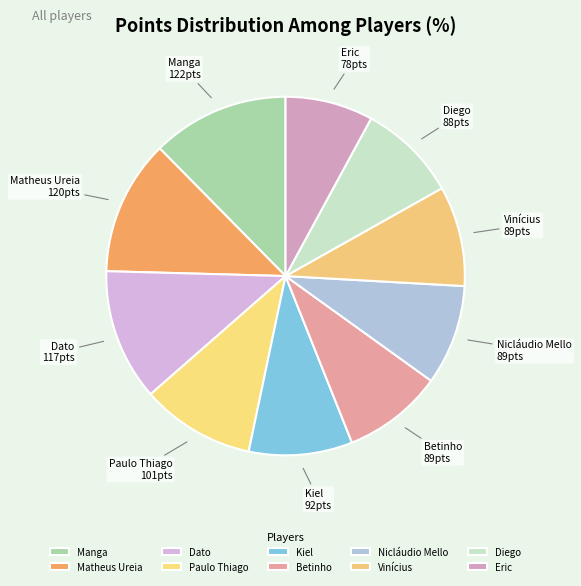

What is the ratio of the value at Paulo Thiago to the value at Kiel?

1.1